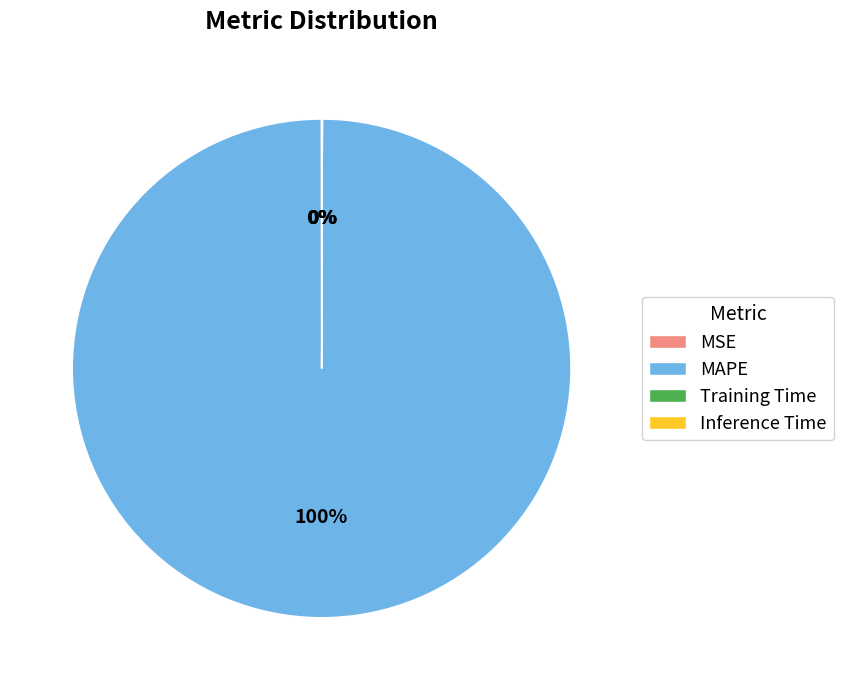

Is there a majority slice in this chart?

Yes